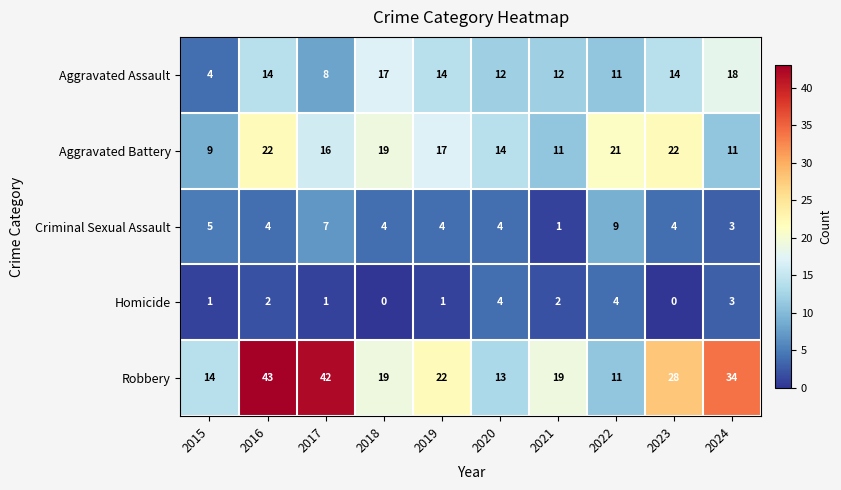

How many distinct data groups are displayed?

5